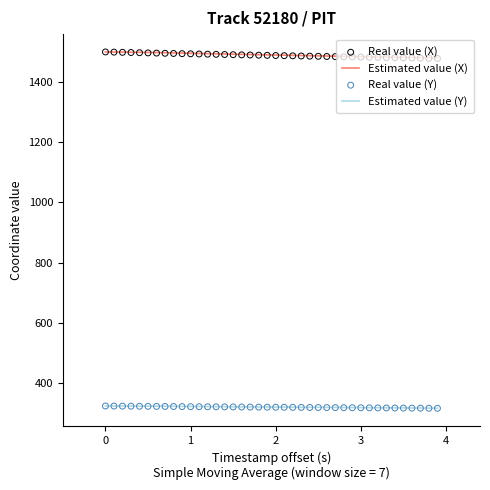

Which series has the largest total across all categories?

Estimated value (X)